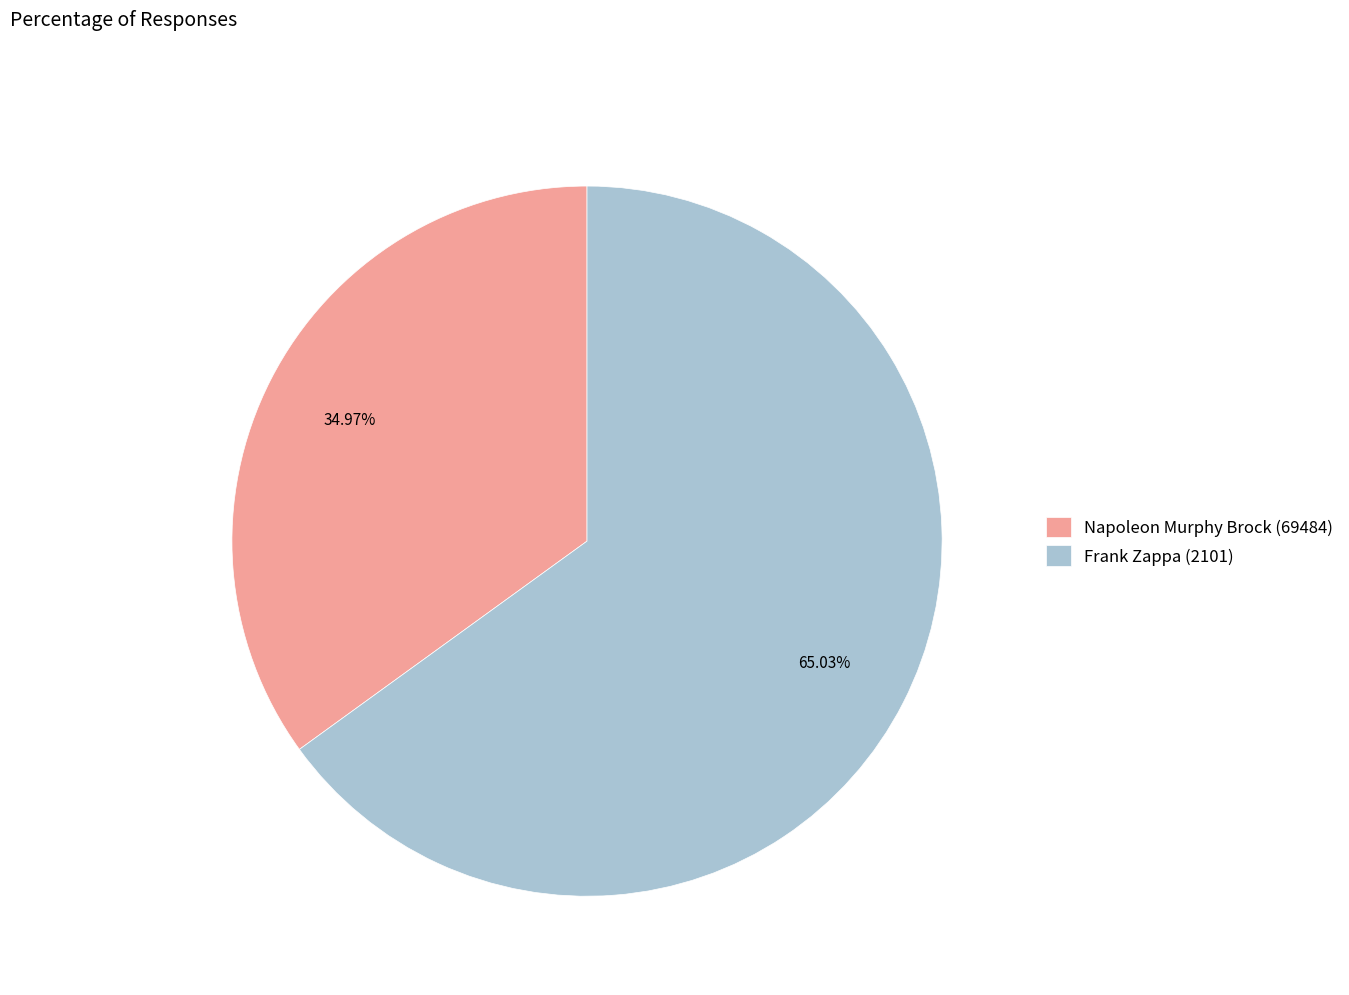

What is the ratio of the value at Frank Zappa (2101) to the value at Napoleon Murphy Brock (69484)?

1.9